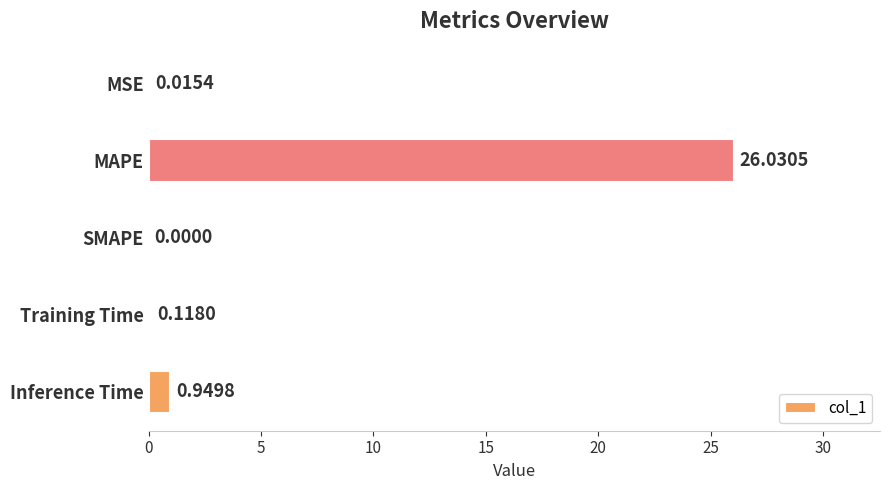

What is the sum of the values at MSE and MAPE?

26.0